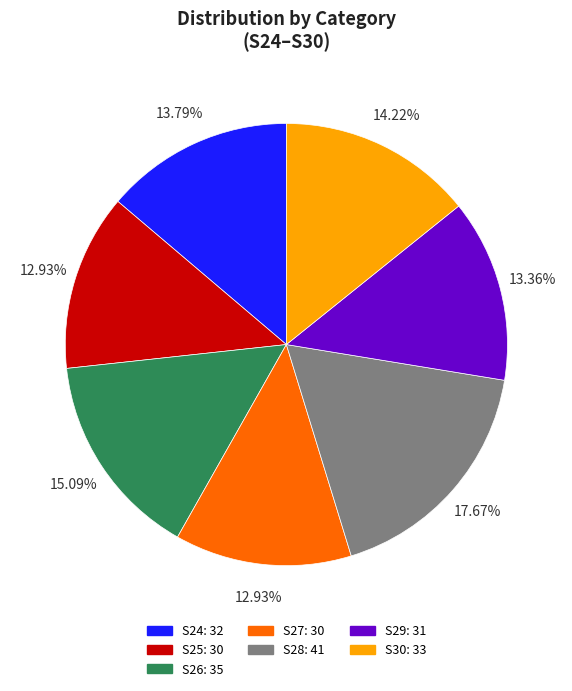

Approximately how many times larger is the value at S26 compared to S28?

0.9